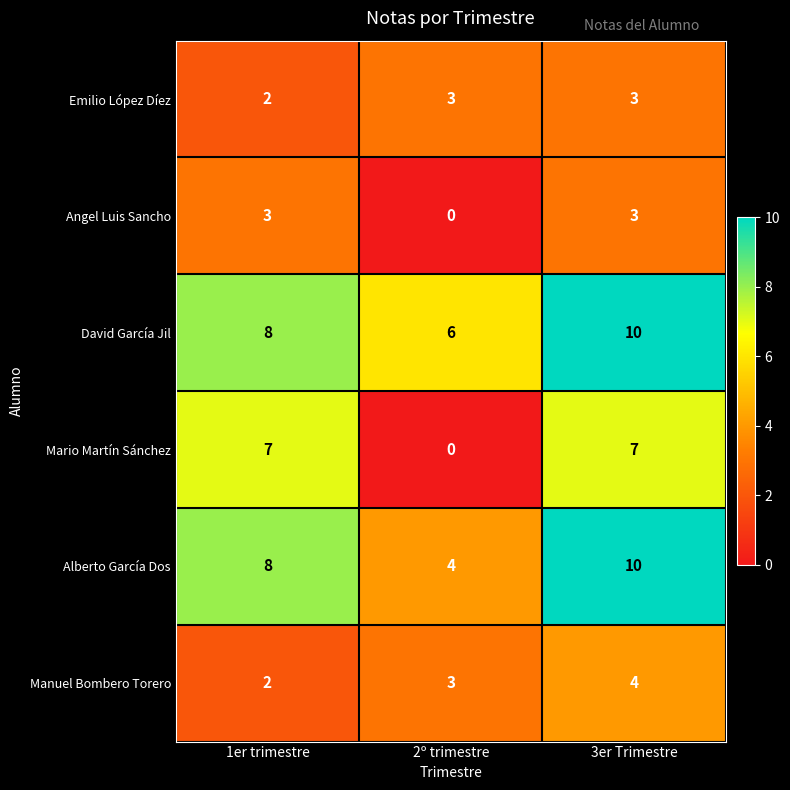

Reading left to right, list all the values displayed in this chart.

Emilio López Díez: 2	3	3
Angel Luis Sancho: 3	0	3
David García Jil: 8	6	10
Mario Martín Sánchez: 7	0	7
Alberto García Dos: 8	4	10
Manuel Bombero Torero: 2	3	4